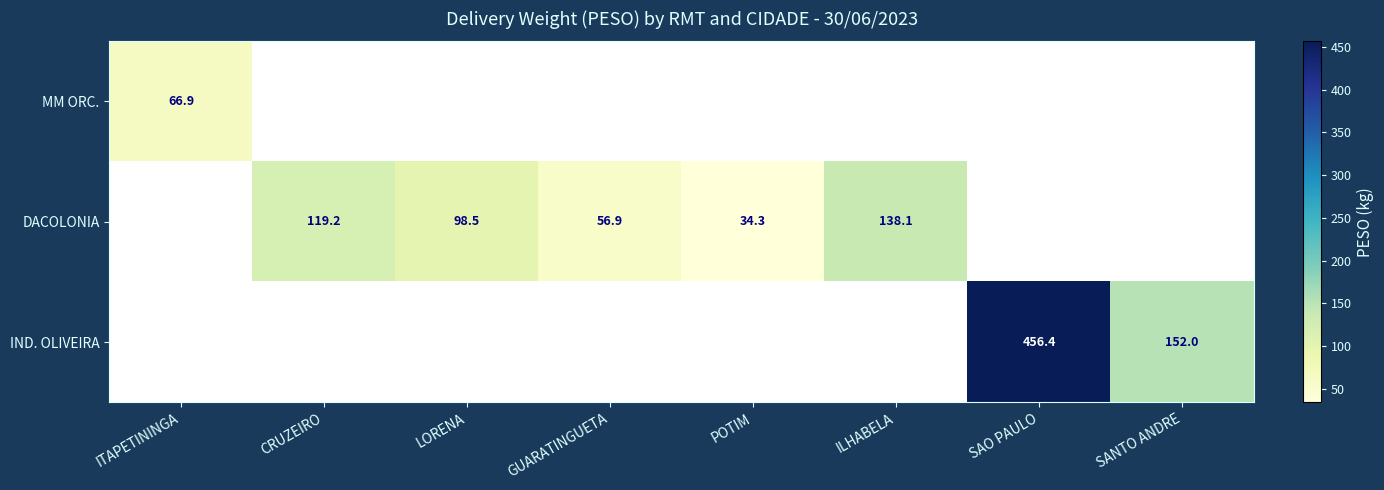

How many data points in DACOLONIA are less than 119?

3